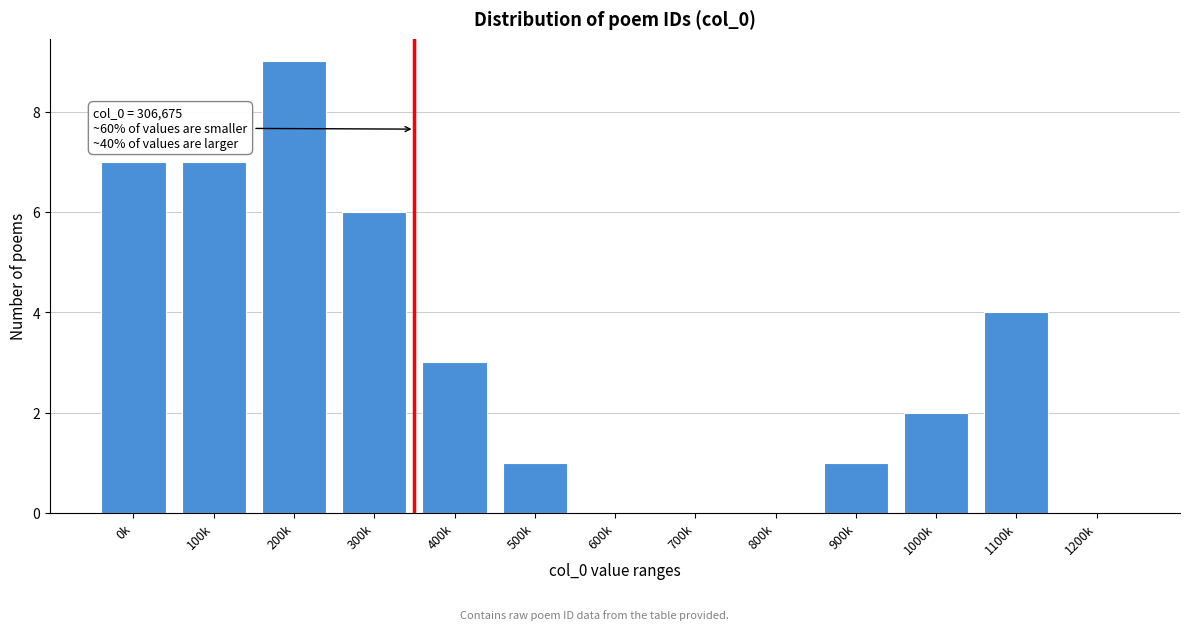

Reading left to right, list all the values displayed in this chart.

0k=7	100k=7	200k=9	300k=6	400k=3	500k=1	600k=0	700k=0	800k=0	900k=1	1000k=2	1100k=4	1200k=0